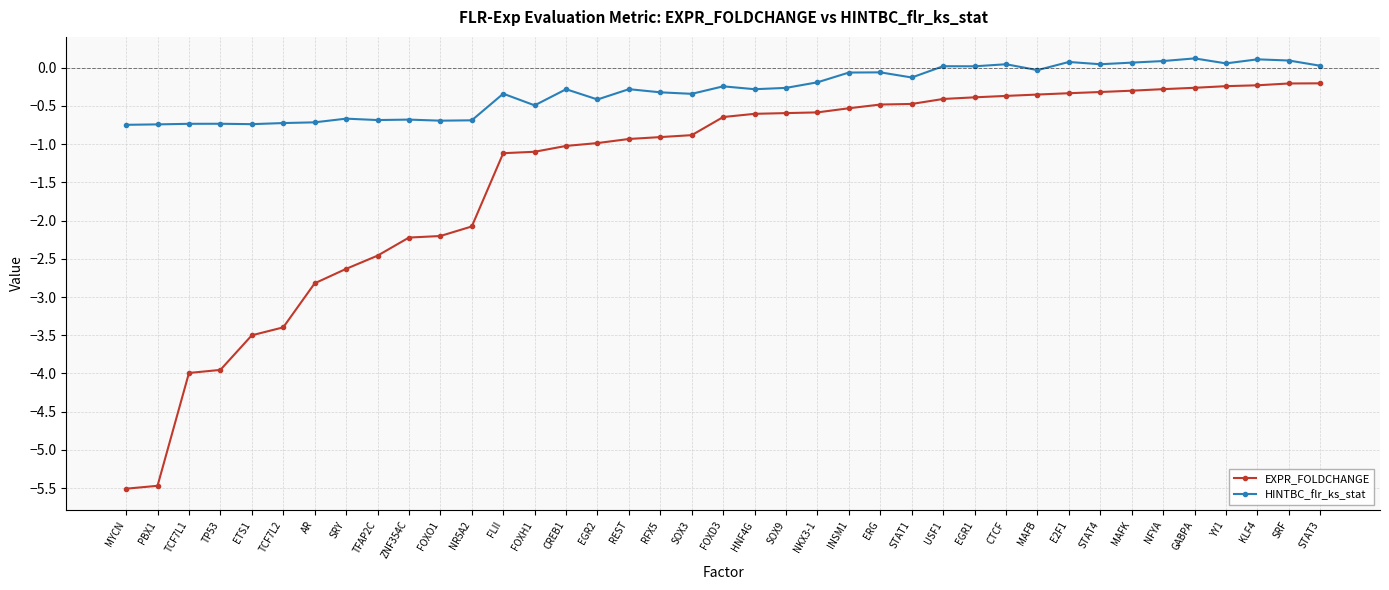

True or false: HINTBC_flr_ks_stat has a value of -1.1 at AR.

False